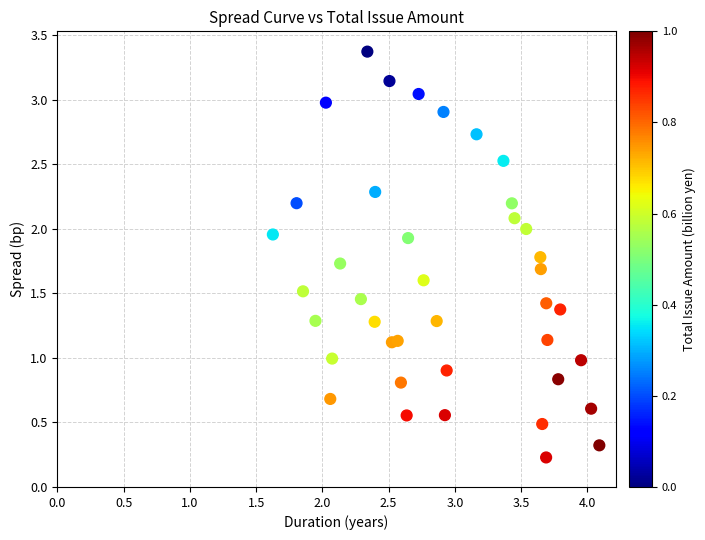

What is the range of X values (max minus min)?

2.5